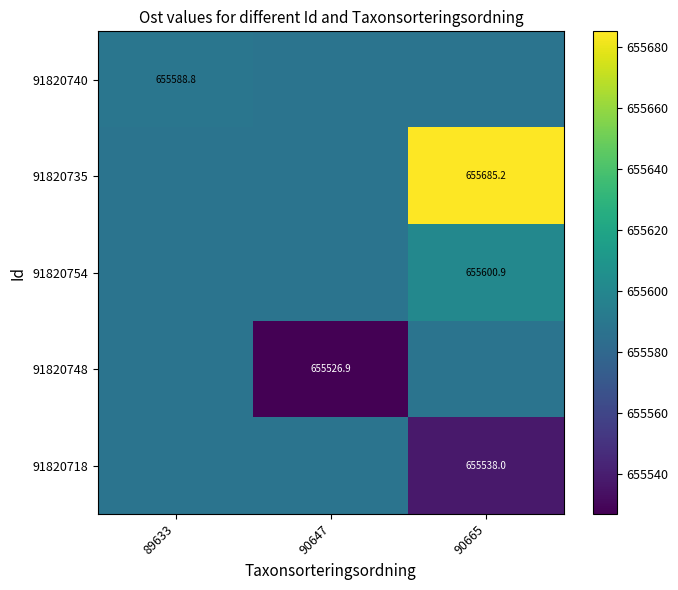

What is the average value of the 91820735 series?

655620.4